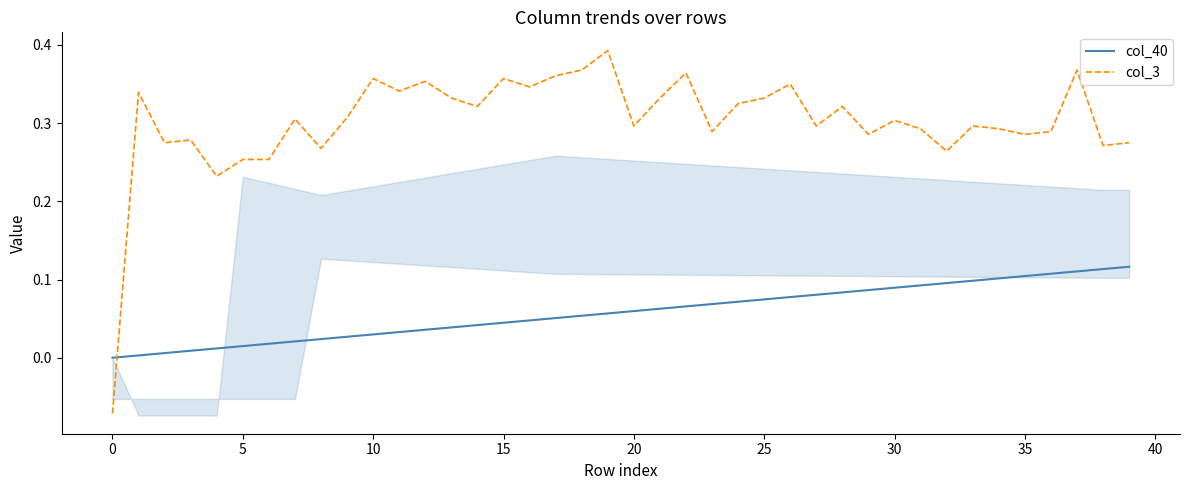

What value does the col_40 series have at 38?

0.1